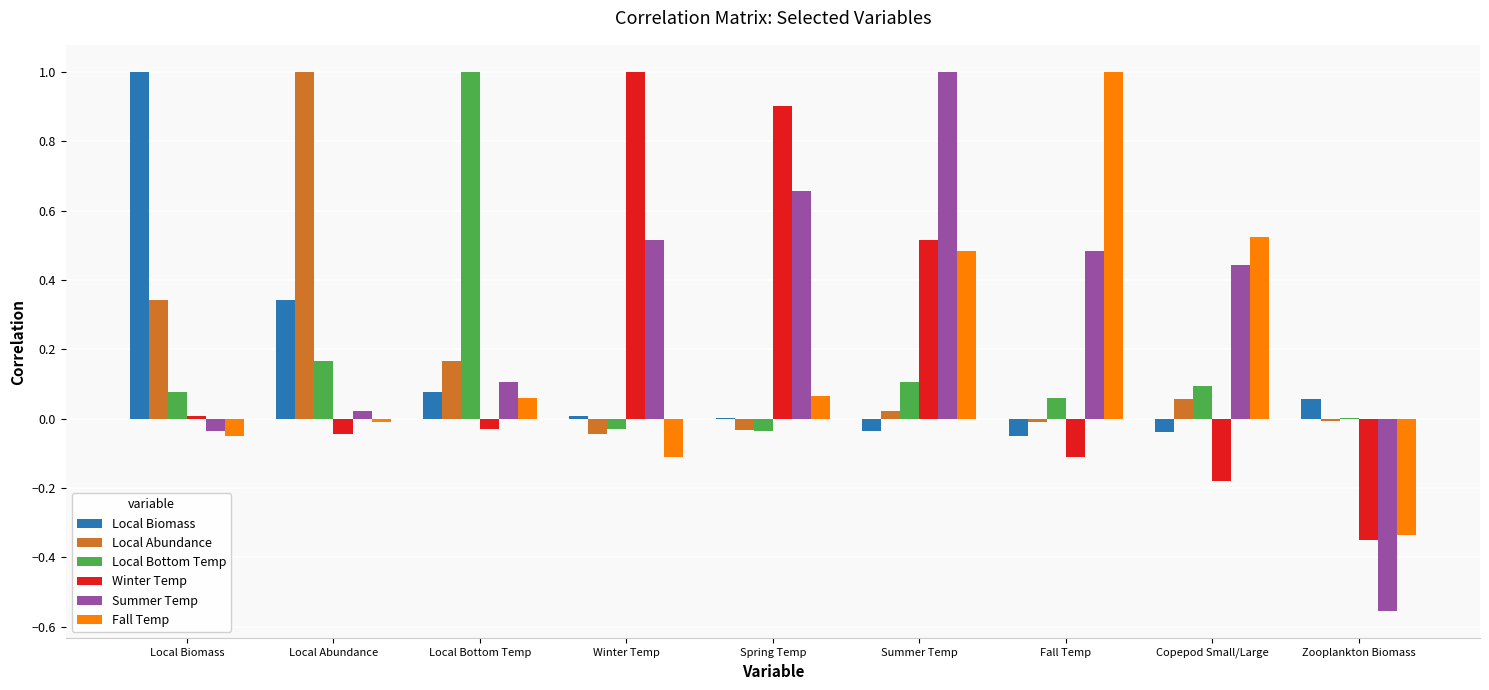

True or false: Local Biomass has a value of 0.0 at Spring Temp.

True